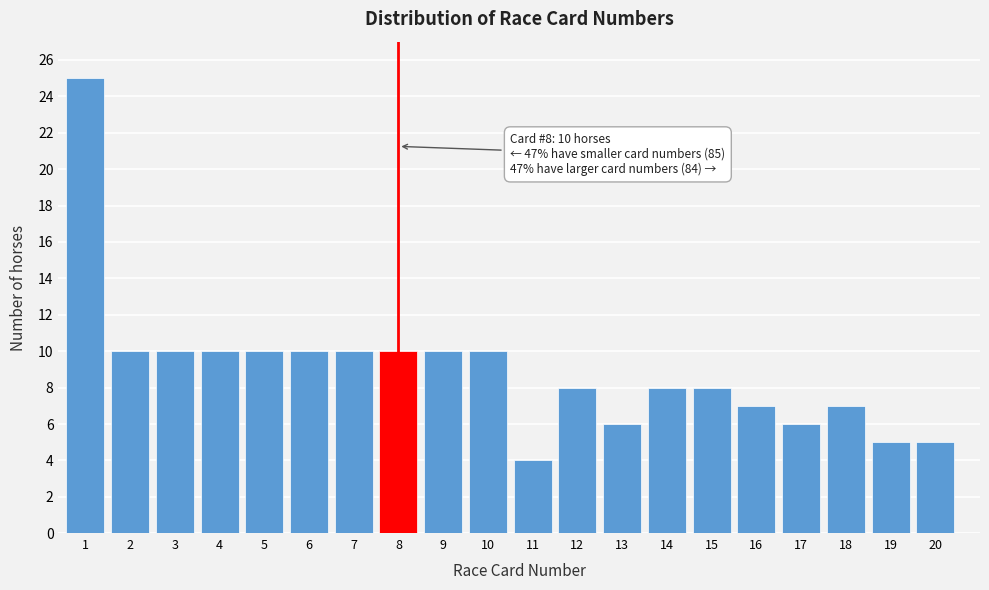

Reading left to right, list all the values displayed in this chart.

1=25	2=10	3=10	4=10	5=10	6=10	7=10	8=10	9=10	10=10	11=4	12=8	13=6	14=8	15=8	16=7	17=6	18=7	19=5	20=5